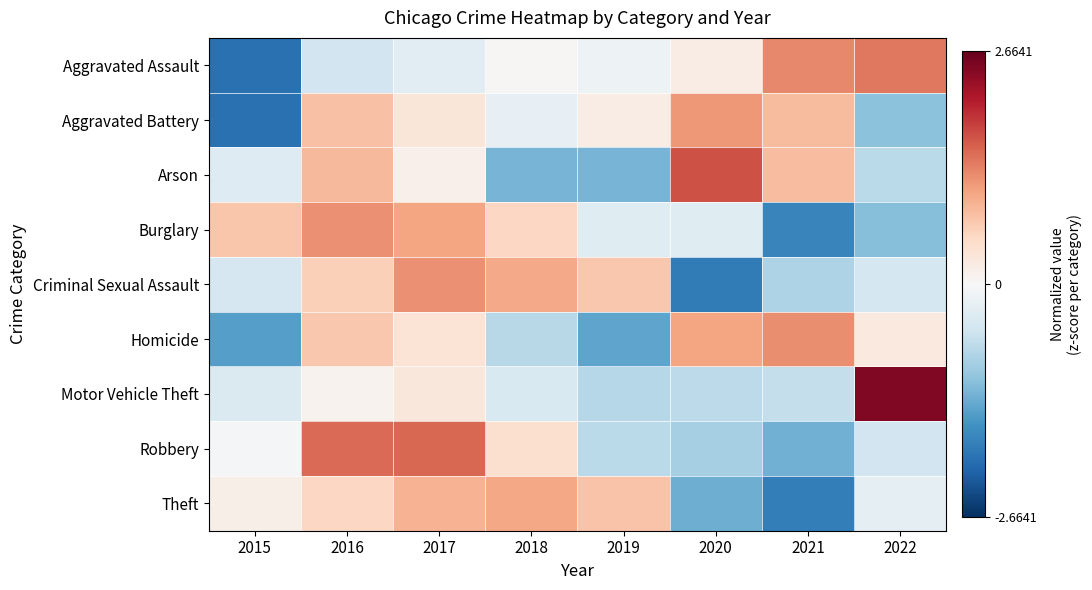

Reading right to left, extract all data points from this chart.

Aggravated Assault: 2022=1.4	2021=1.3	2020=0.2	2019=-0.1	2018=0.0	2017=-0.3	2016=-0.5	2015=-2.0
Aggravated Battery: 2022=-1.1	2021=0.8	2020=1.2	2019=0.2	2018=-0.2	2017=0.3	2016=0.8	2015=-2.0
Arson: 2022=-0.7	2021=0.8	2020=1.7	2019=-1.2	2018=-1.2	2017=0.1	2016=0.9	2015=-0.3
Burglary: 2022=-1.1	2021=-1.8	2020=-0.3	2019=-0.3	2018=0.6	2017=1.1	2016=1.2	2015=0.7
Criminal Sexual Assault: 2022=-0.5	2021=-0.8	2020=-1.9	2019=0.7	2018=1.0	2017=1.2	2016=0.6	2015=-0.4
Homicide: 2022=0.3	2021=1.2	2020=1.0	2019=-1.4	2018=-0.7	2017=0.4	2016=0.7	2015=-1.5
Motor Vehicle Theft: 2022=2.5	2021=-0.6	2020=-0.7	2019=-0.8	2018=-0.4	2017=0.3	2016=0.1	2015=-0.4
Robbery: 2022=-0.5	2021=-1.3	2020=-0.9	2019=-0.7	2018=0.4	2017=1.5	2016=1.5	2015=-0.1
Theft: 2022=-0.3	2021=-1.8	2020=-1.3	2019=0.8	2018=1.0	2017=0.9	2016=0.6	2015=0.2